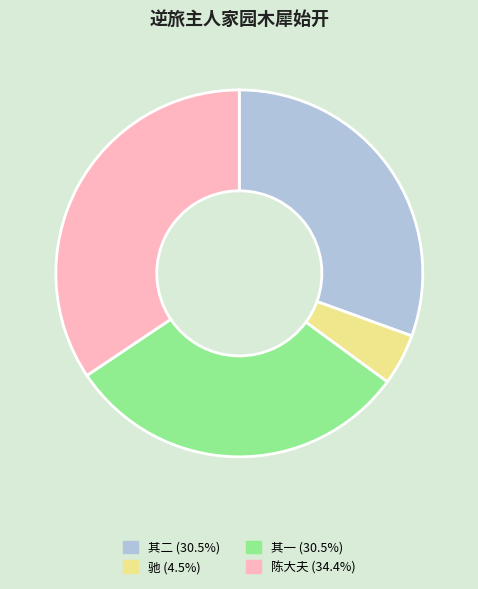

How many slices are in this pie chart?

4